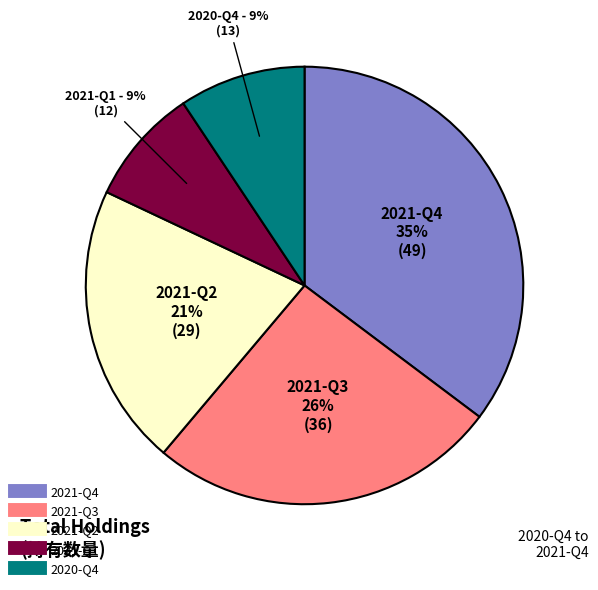

To the nearest percent, what portion does 2021-Q2 represent?

21%